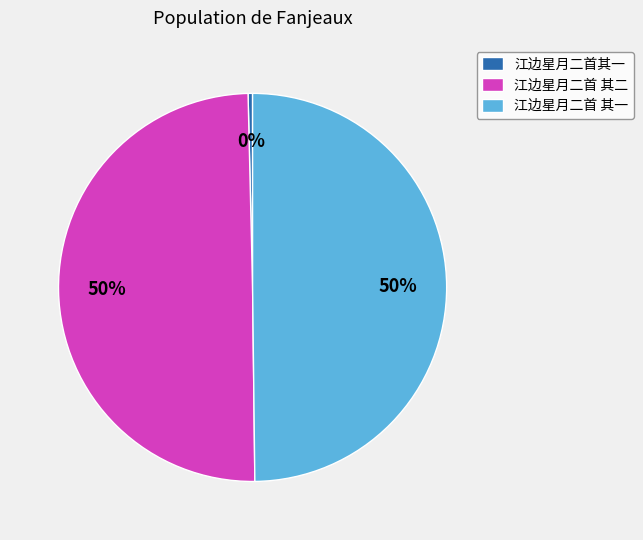

Which has a higher value, 江边星月二首其一 or 江边星月二首 其一?

江边星月二首 其一